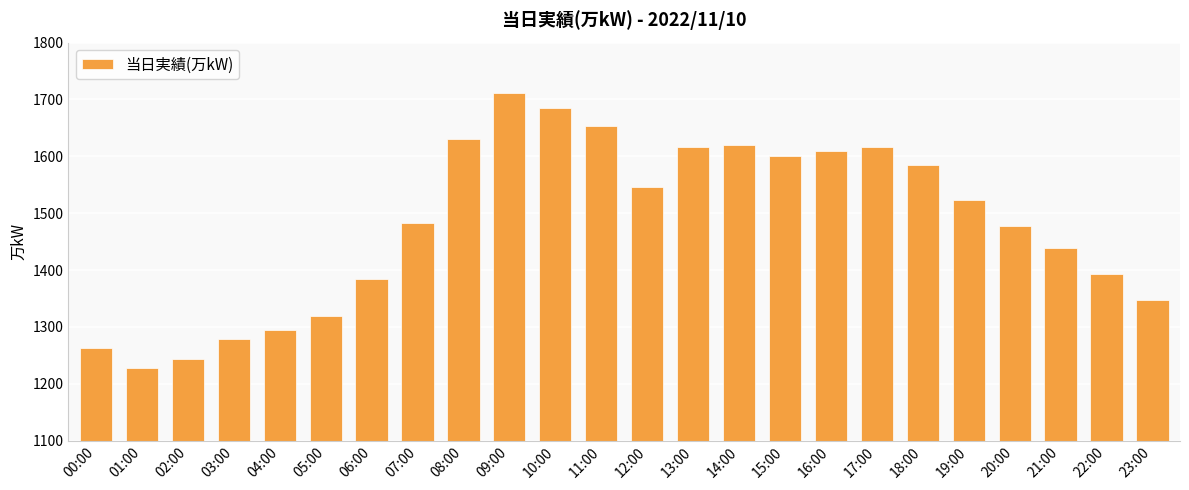

Between 10:00 and 09:00, which is larger?

09:00